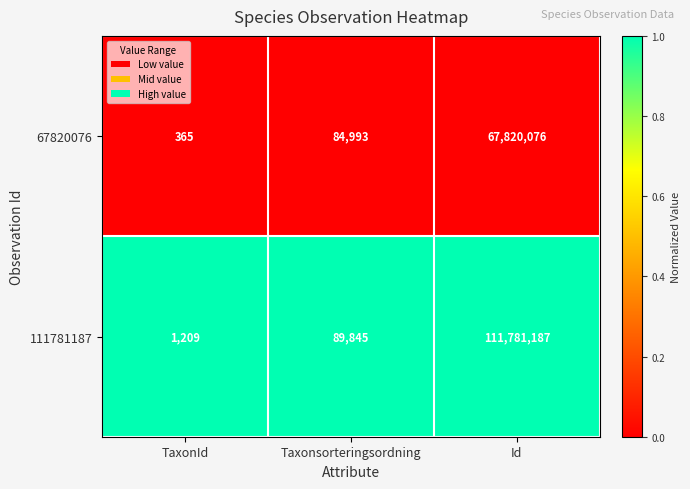

Rank the series by their average value, from lowest to highest.

67820076, 111781187